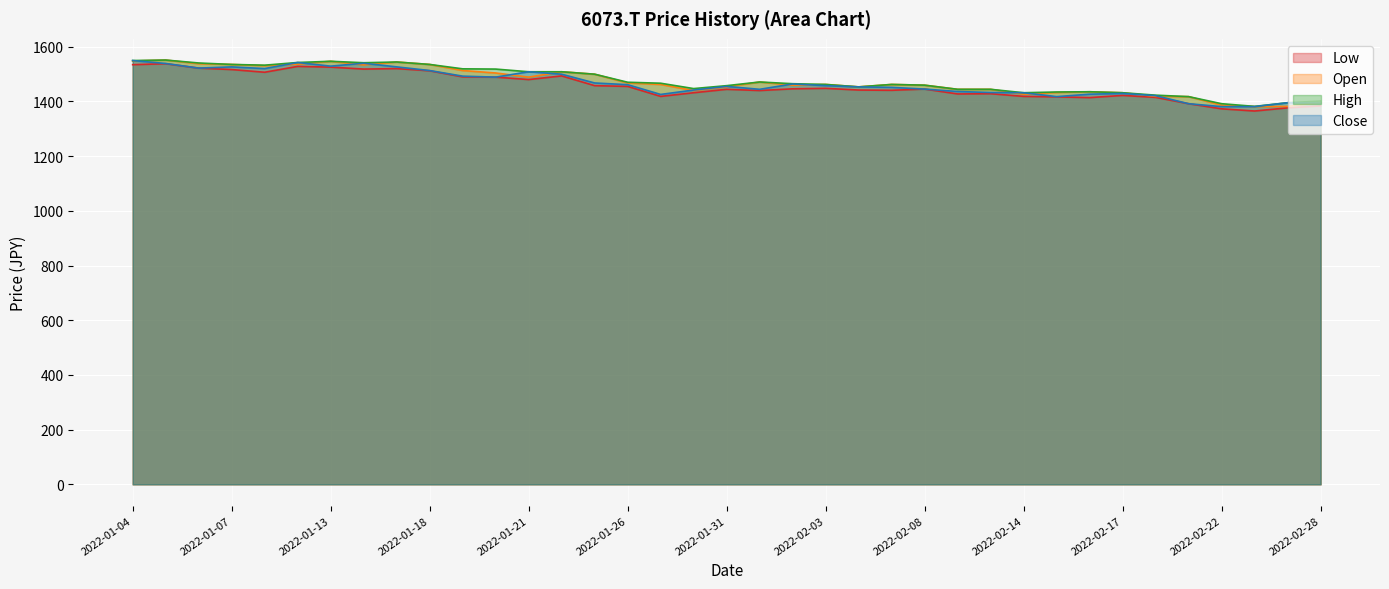

How many lines are shown in the chart?

4